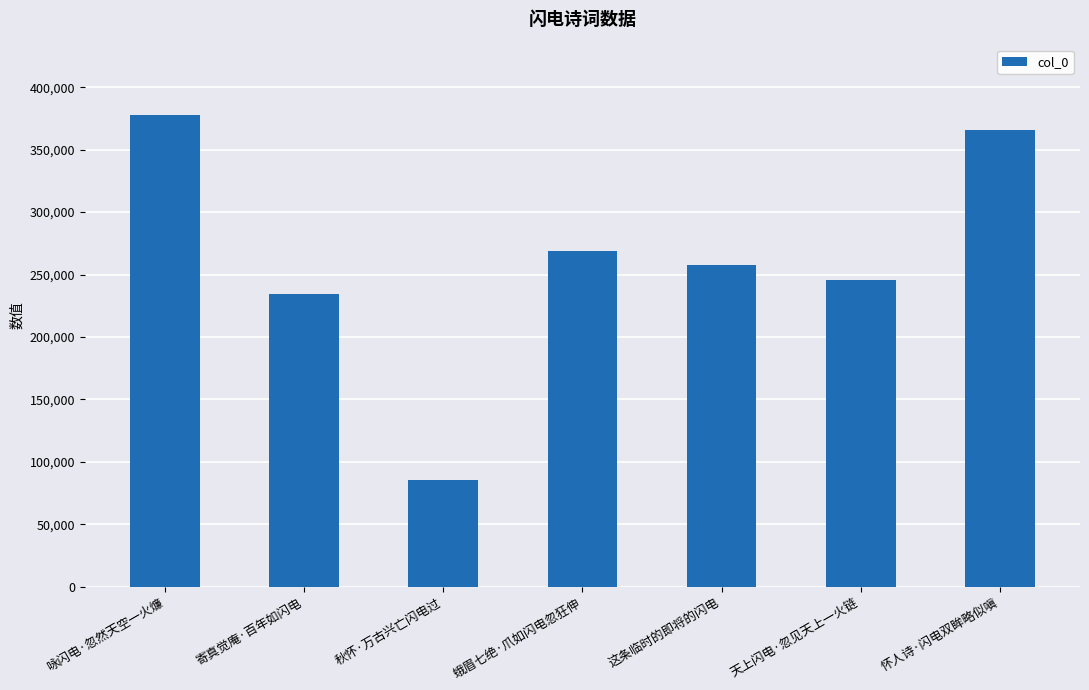

Rank the categories by value from highest to lowest.

咏闪电·忽然天空一火燫, 怀人诗·闪电双眸略似嗔, 蛾眉七绝·爪如闪电忽狂伸, 这条临时的即将的闪电, 天上闪电·忽见天上一火链, 寄真觉庵·百年如闪电, 秋怀·万古兴亡闪电过